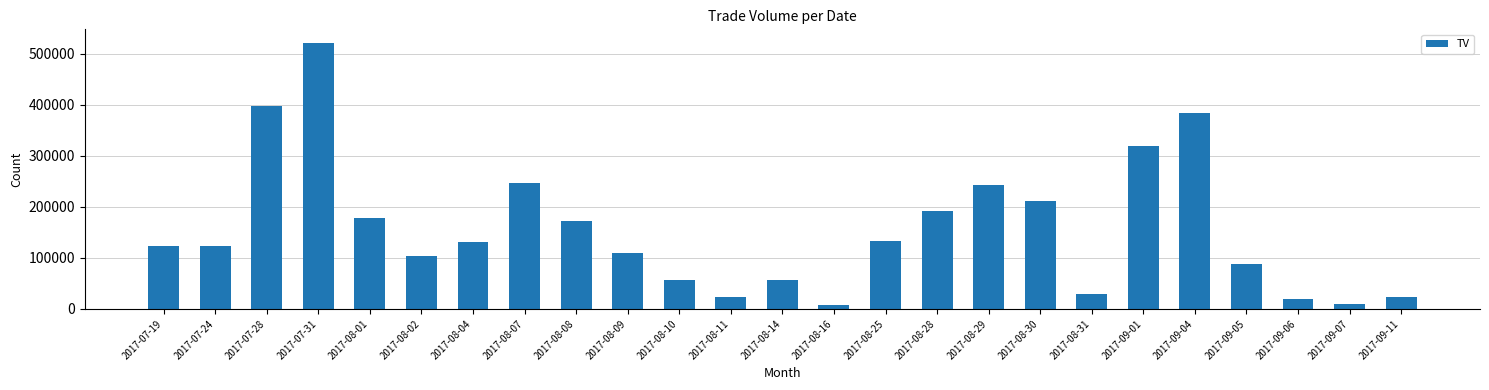

At which category does the chart reach its peak across all series?

2017-07-31